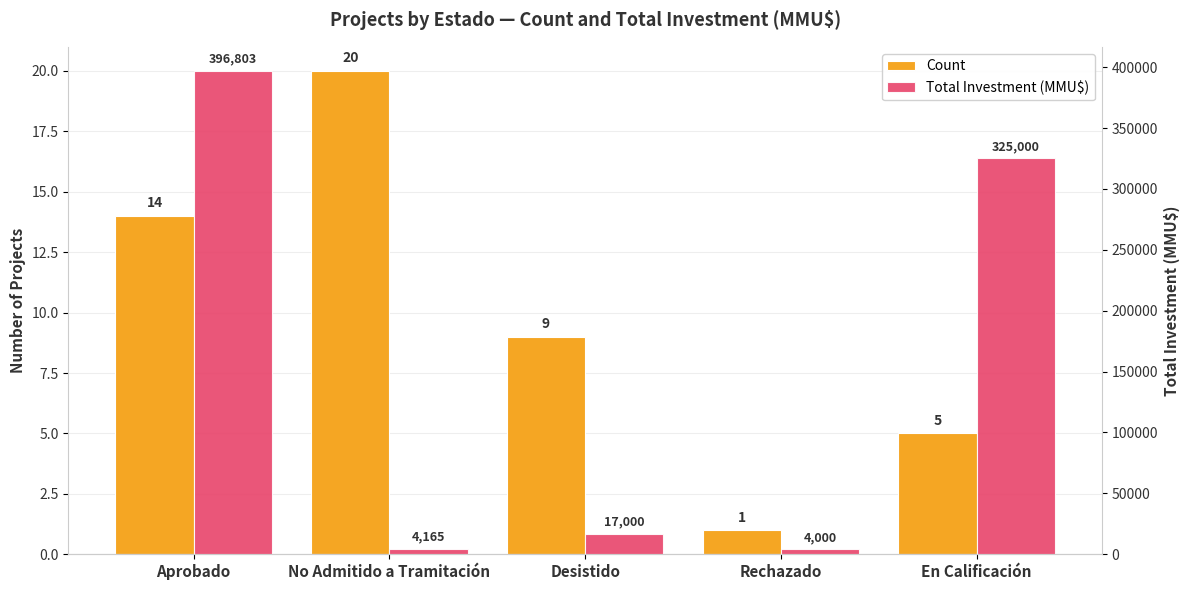

At how many categories does at least one series exceed 124252?

2